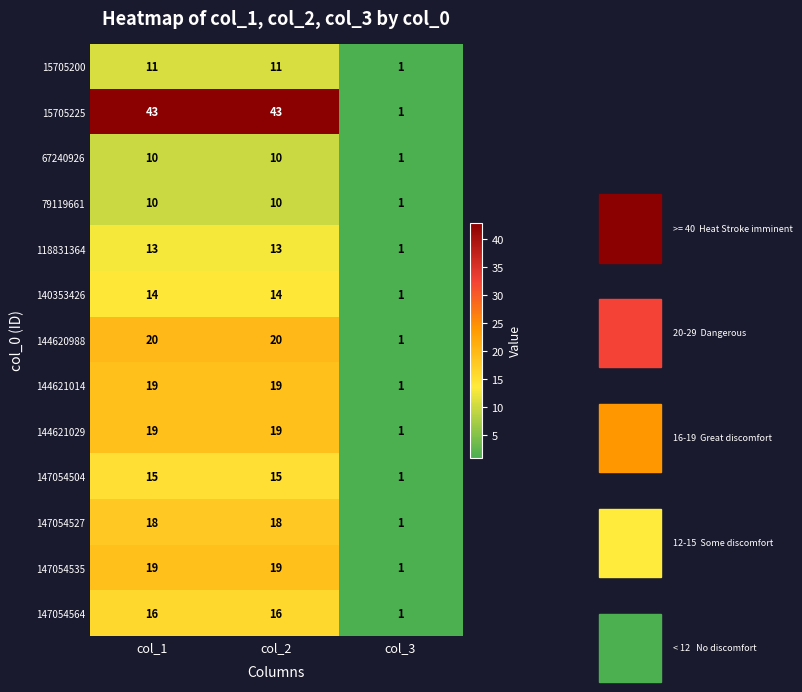

What is the spread (max minus min) of values at col_1?

33